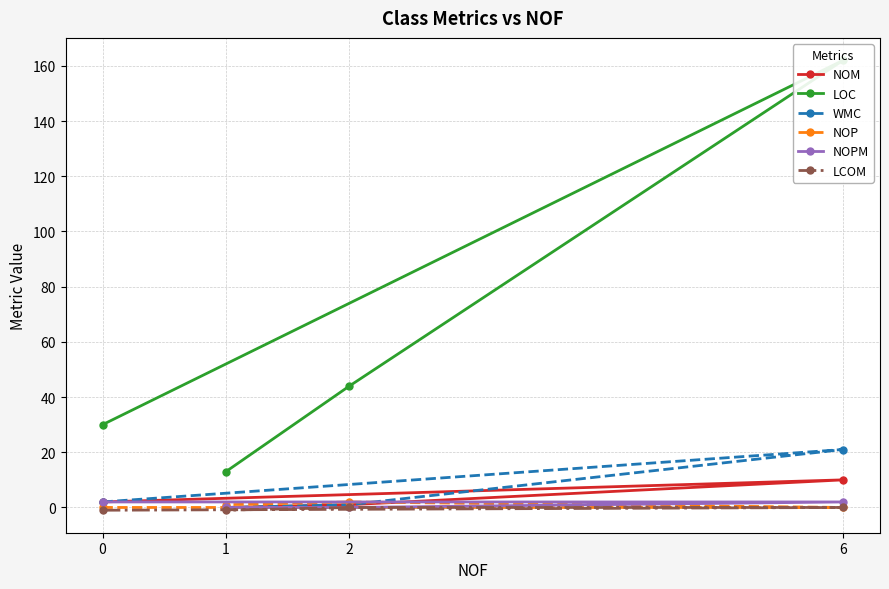

How many lines are shown in the chart?

6